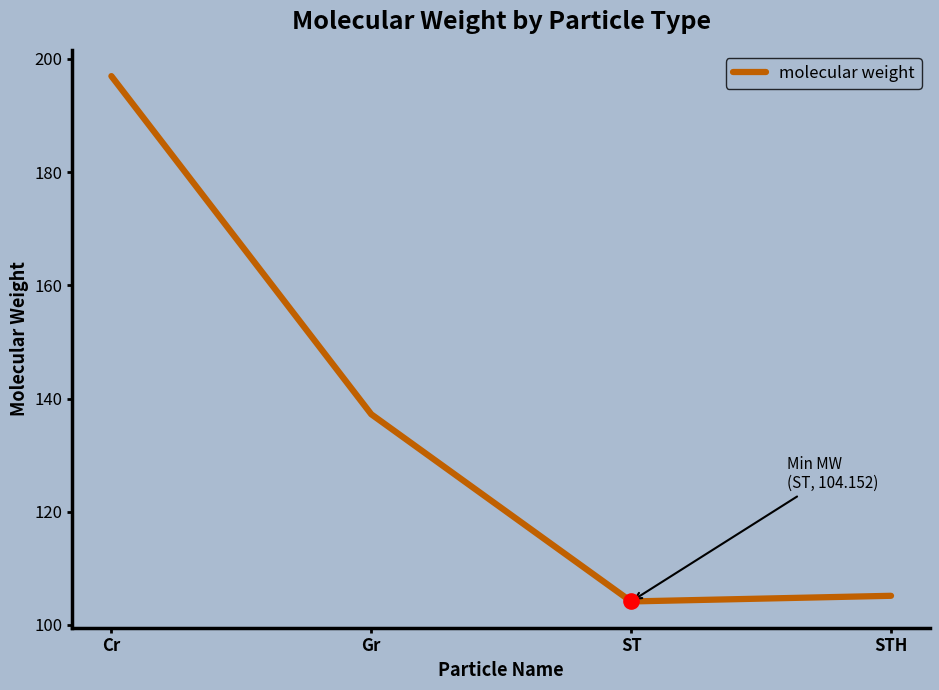

Between Gr and ST, which is larger?

Gr